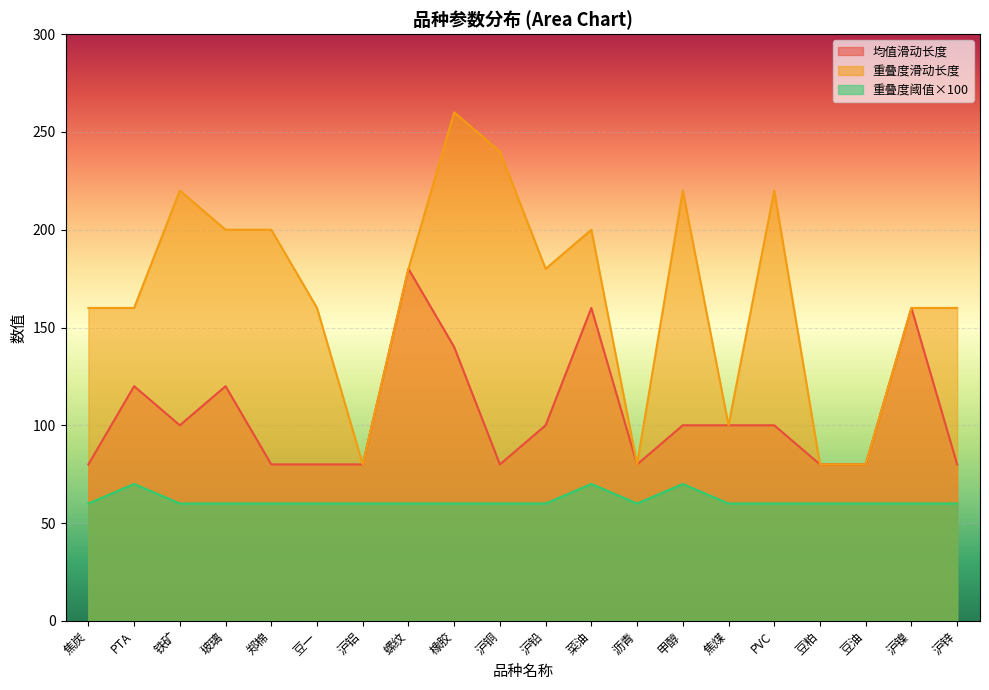

Reading right to left, transcribe all the data shown in this chart.

均值滑动长度: 80	160	80	80	100	100	100	80	160	100	80	140	180	80	80	80	120	100	120	80
重叠度滑动长度: 160	160	80	80	220	100	220	80	200	180	240	260	180	80	160	200	200	220	160	160
重叠度阈值: 60	60	60	60	60	60	70	60	70	60	60	60	60	60	60	60	60	60	70	60